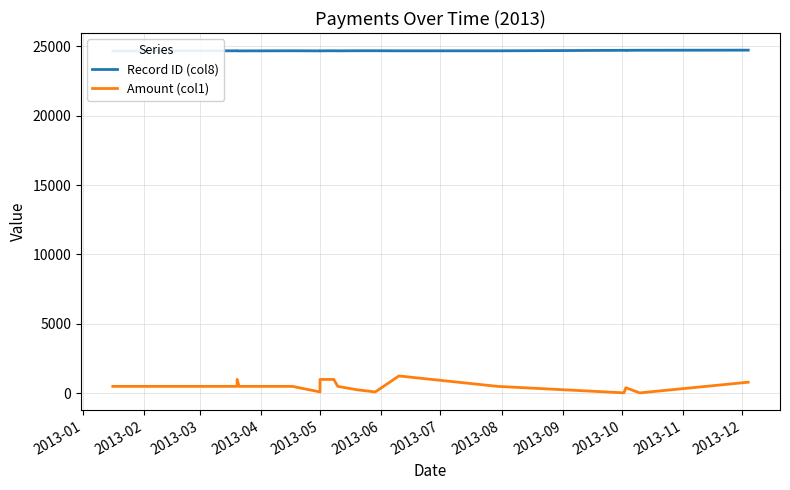

Which series has the largest range (max minus min)?

Amount (col1)